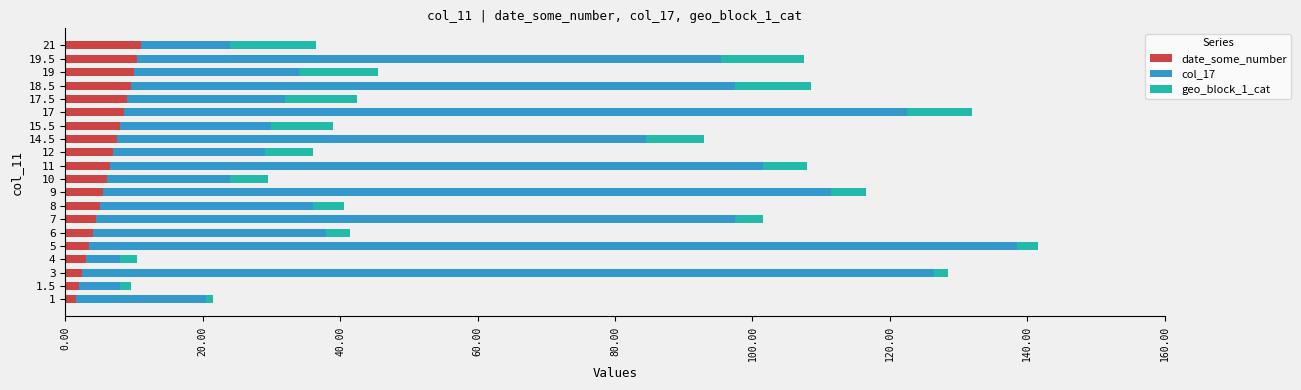

What is the difference between the maximum and minimum values in the date_some_number series?

9.5